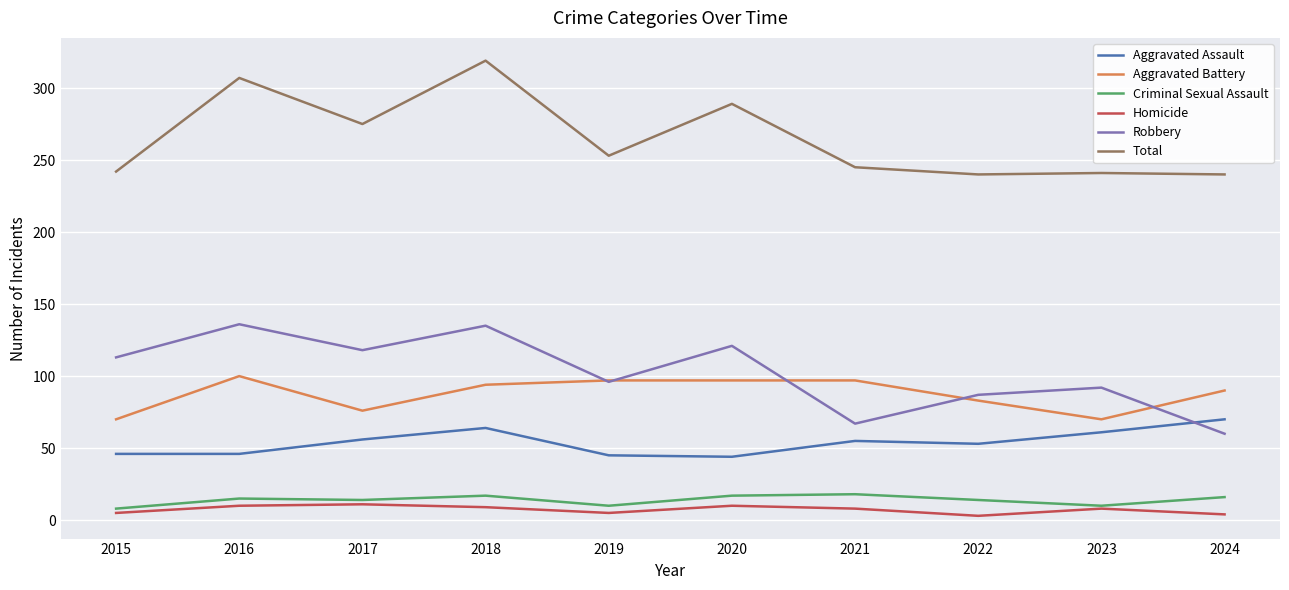

What are all the series names shown in the legend?

Aggravated Assault, Aggravated Battery, Criminal Sexual Assault, Homicide, Robbery, Total